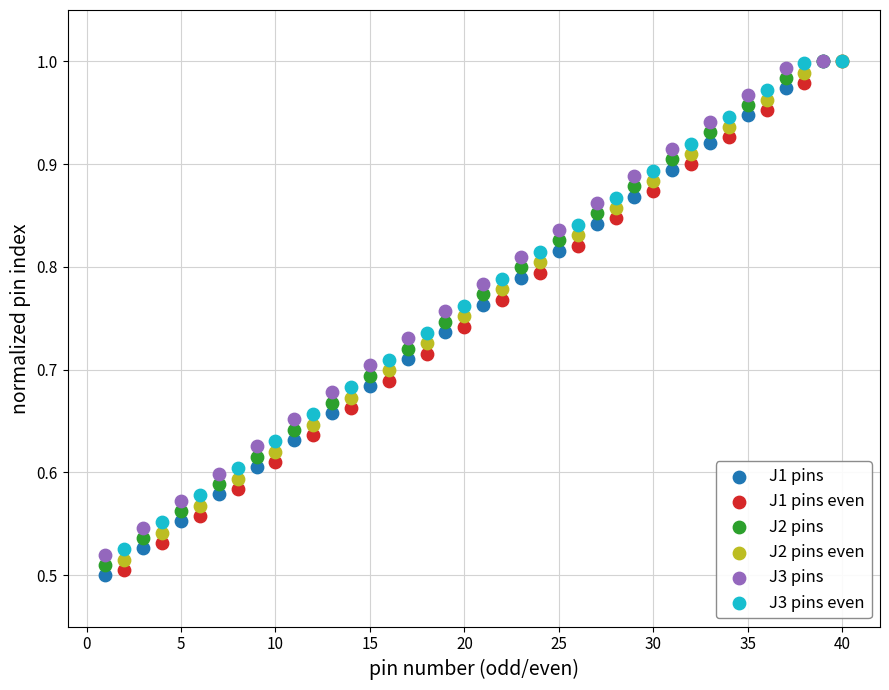

Which series reaches the minimum Y coordinate?

J1 pins